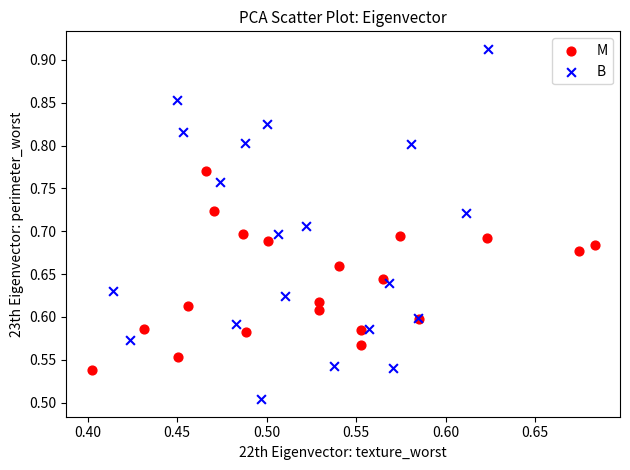

Which series has the largest Y range (max minus min)?

B